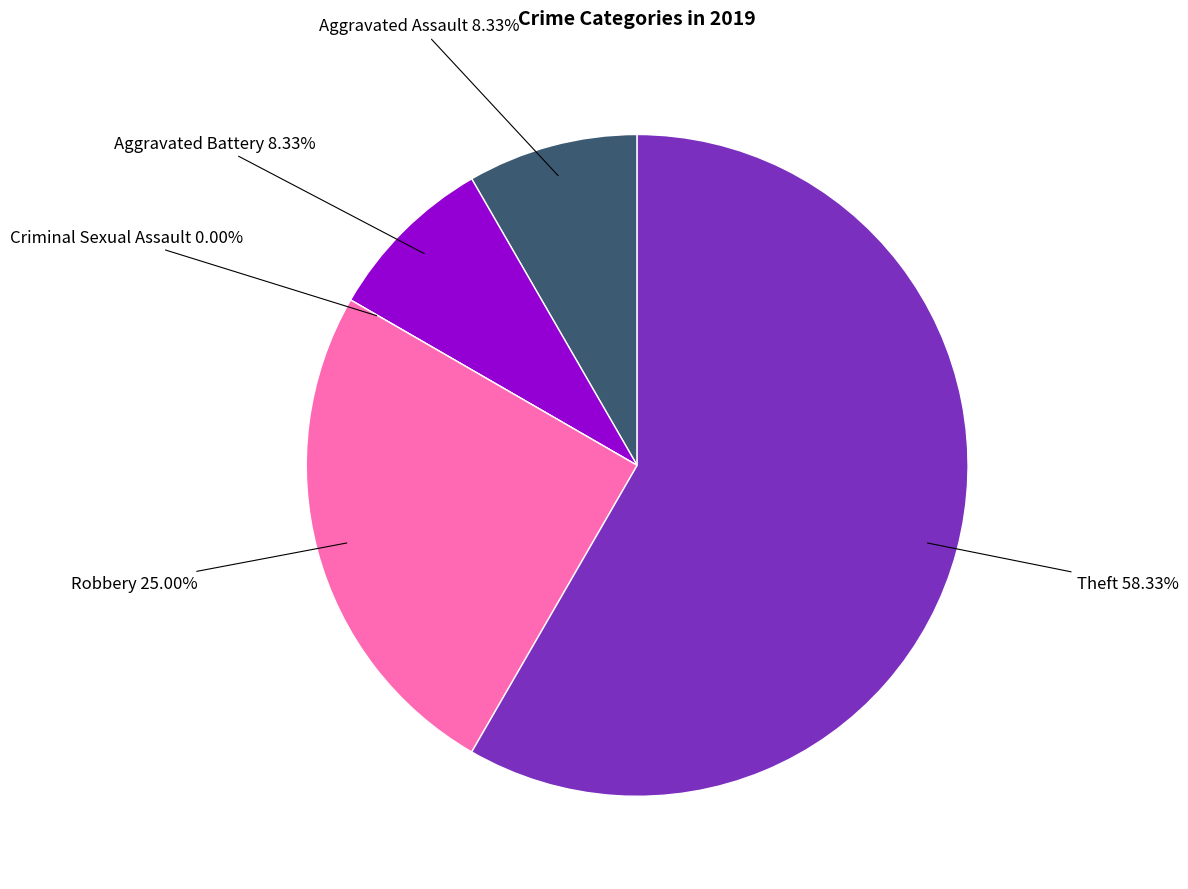

To the nearest percent, what is the difference between the Aggravated Battery and Theft slice percentages?

50%